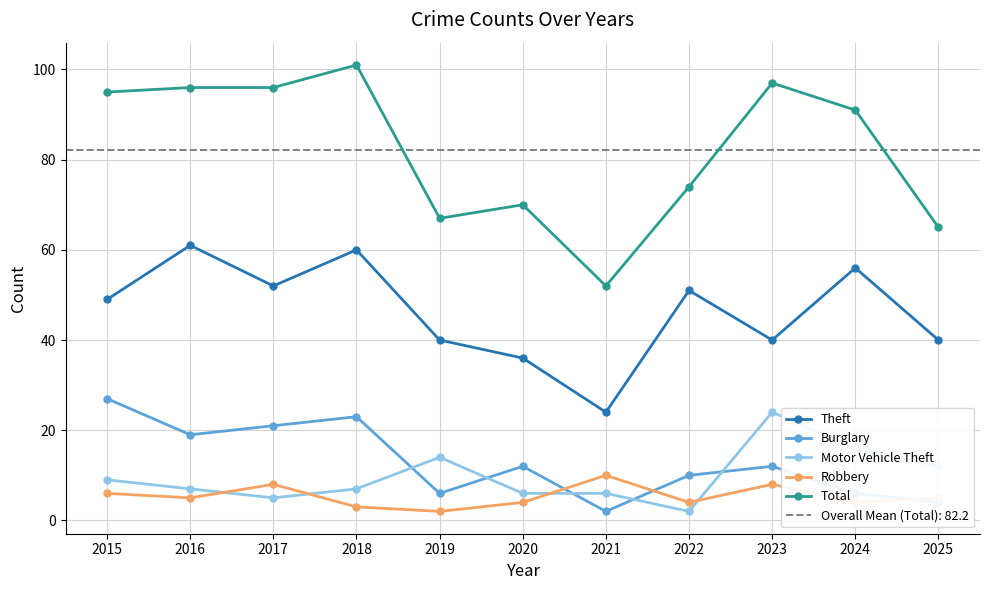

In Total, how many points are higher than both neighbors (excluding endpoints)?

3